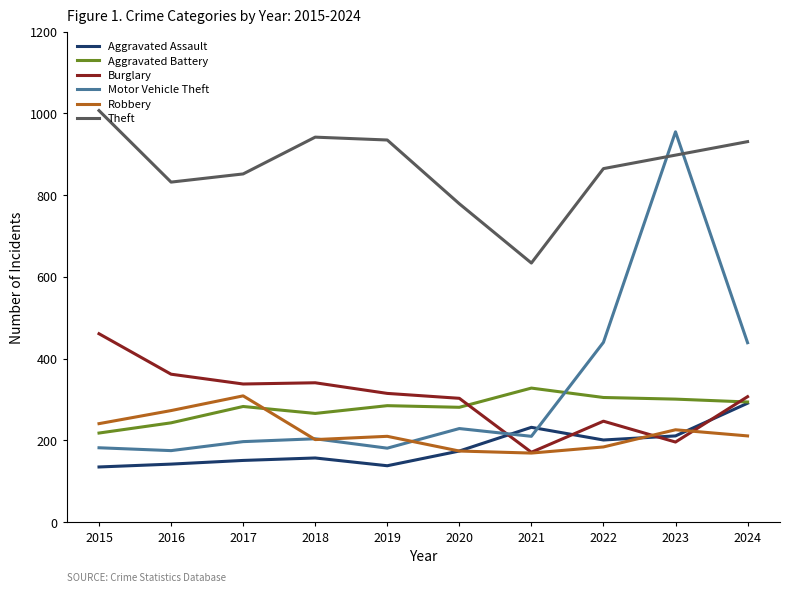

Which series has the largest total across all categories?

Theft